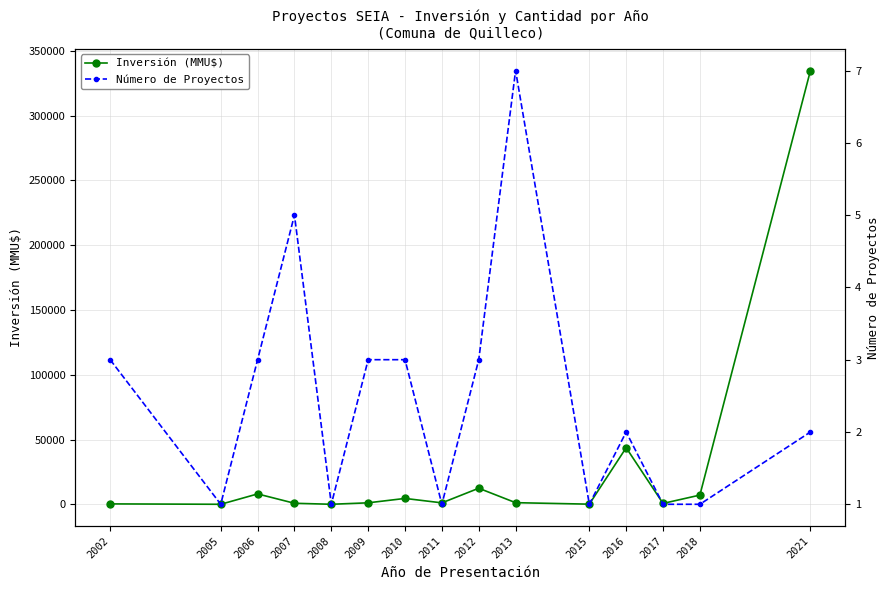

Reading right to left, extract all data points from this chart.

Inversión (MMU$): 334903	7100	665	43665	93	1243	12382	1100	4520	1134	10	780	8000	0	300
Número de Proyectos: 2	1	1	2	1	7	3	1	3	3	1	5	3	1	3